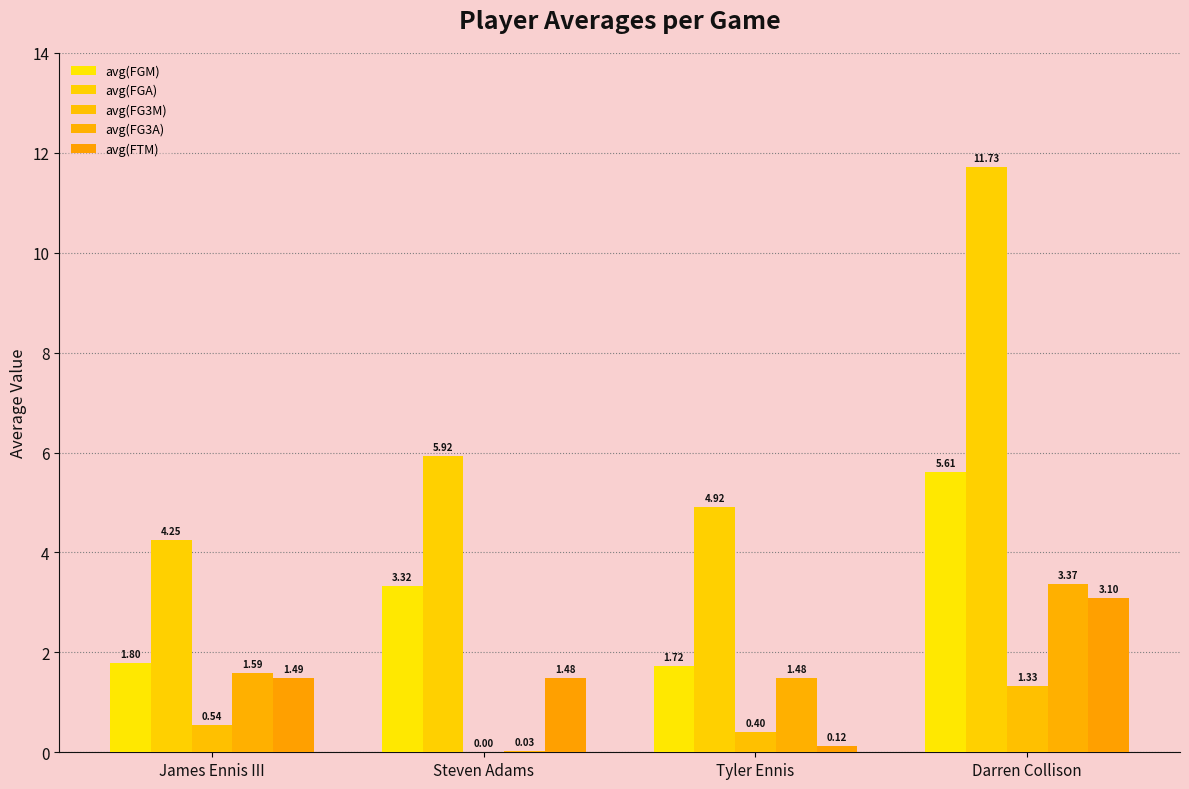

Which series has the largest total across all categories?

avg(FGA)